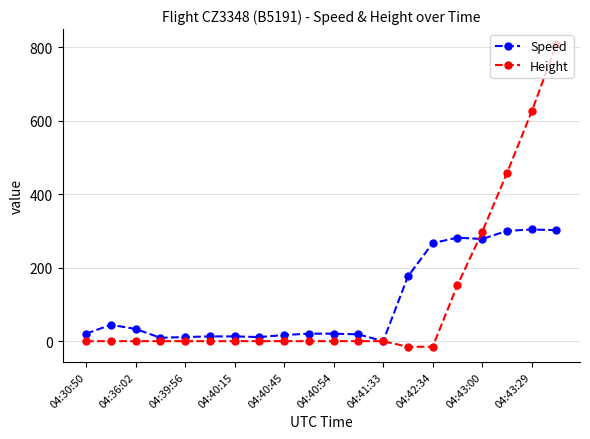

Which series ends up on top after the final intersection of Speed and Height?

Height